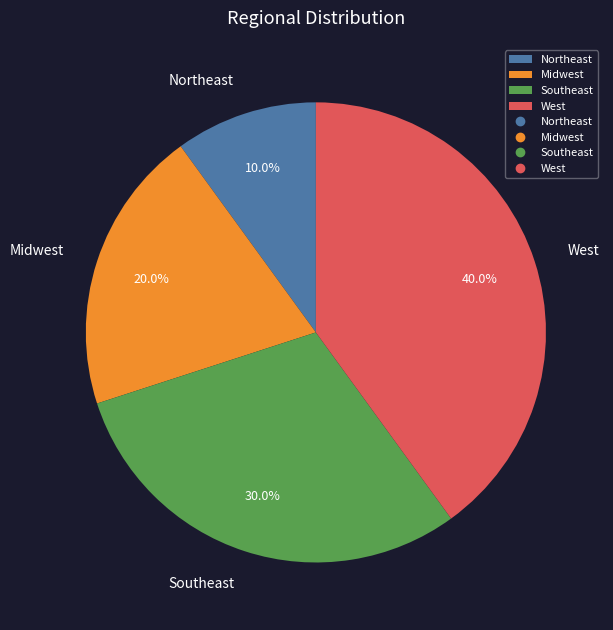

Which slice is the smallest?

Northeast